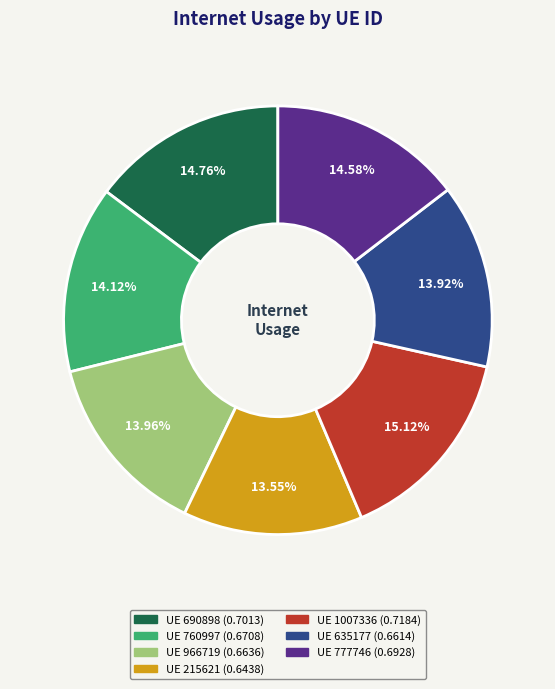

Is there a majority slice in this chart?

No